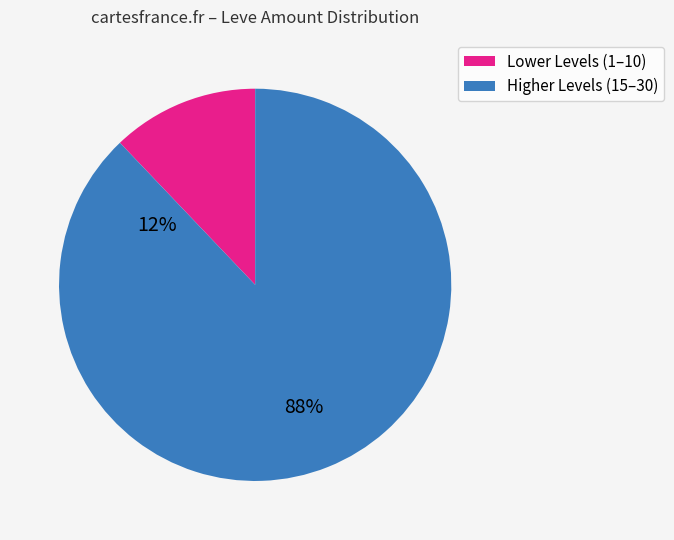

Is there any slice that represents more than half of the pie?

Yes